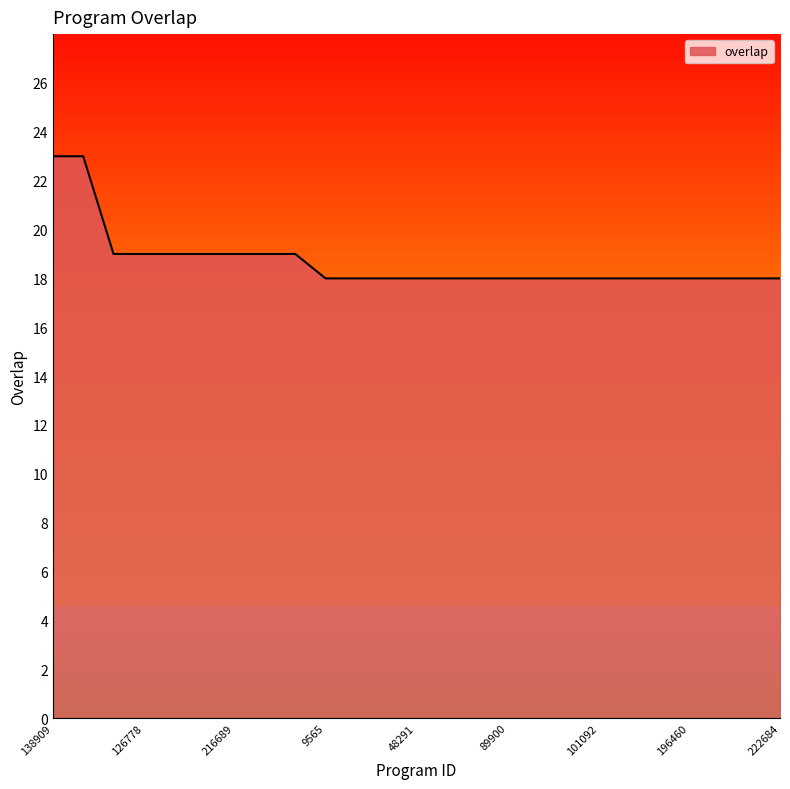

What is the greatest value displayed?

23